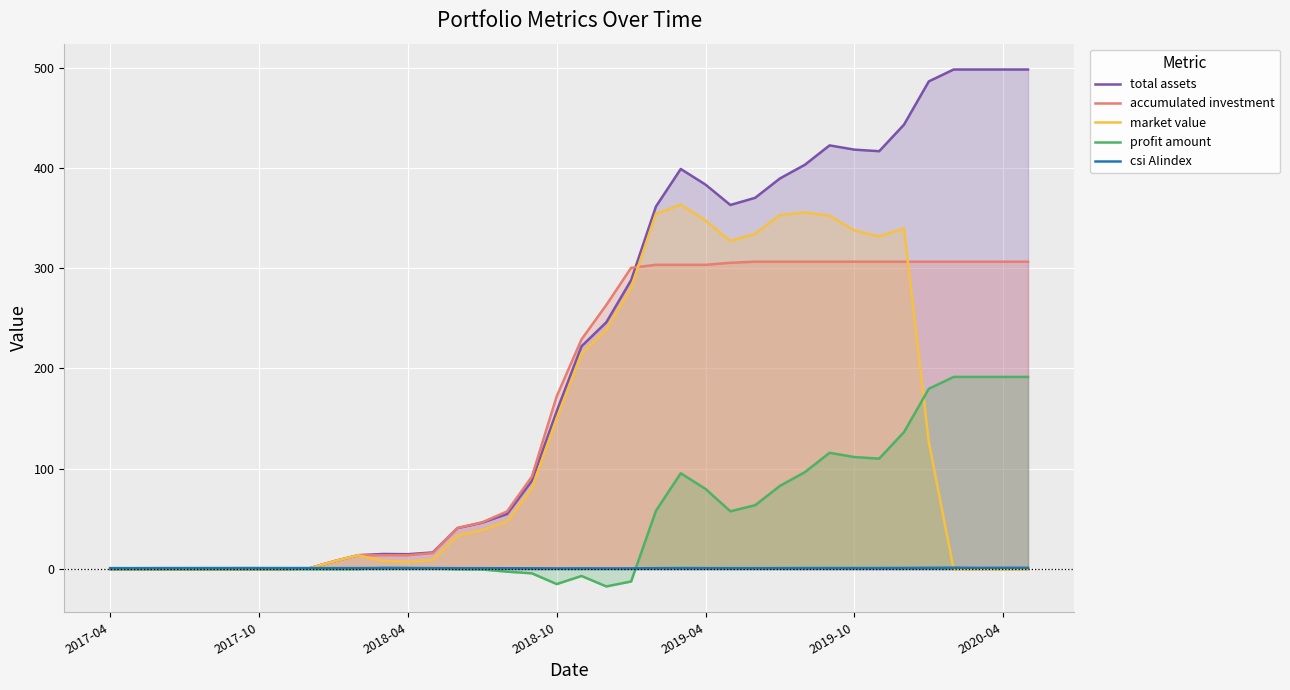

Where is total assets nearest to the value 249?

20